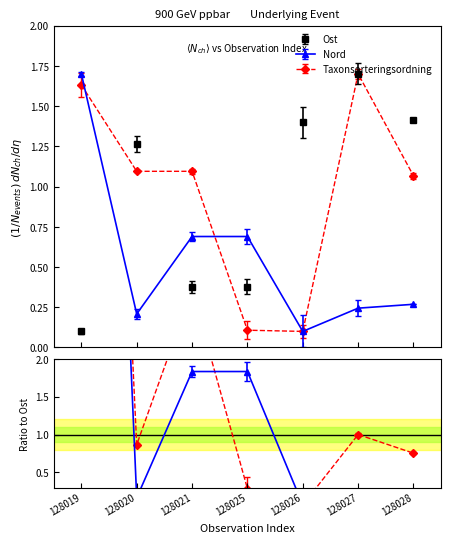

What is the approximate value of Taxonsorteringsordning at 128026?

0.1